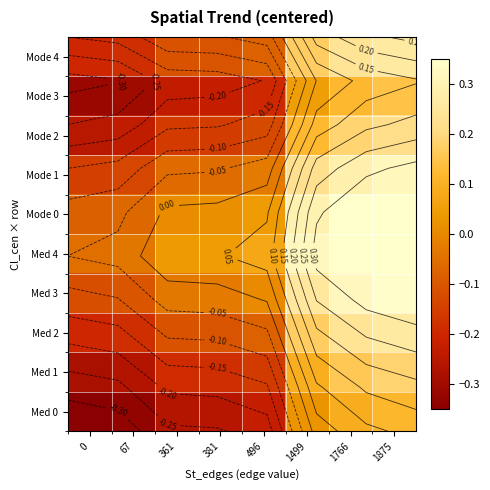

What is the spread (max minus min) of values at 361?

0.3